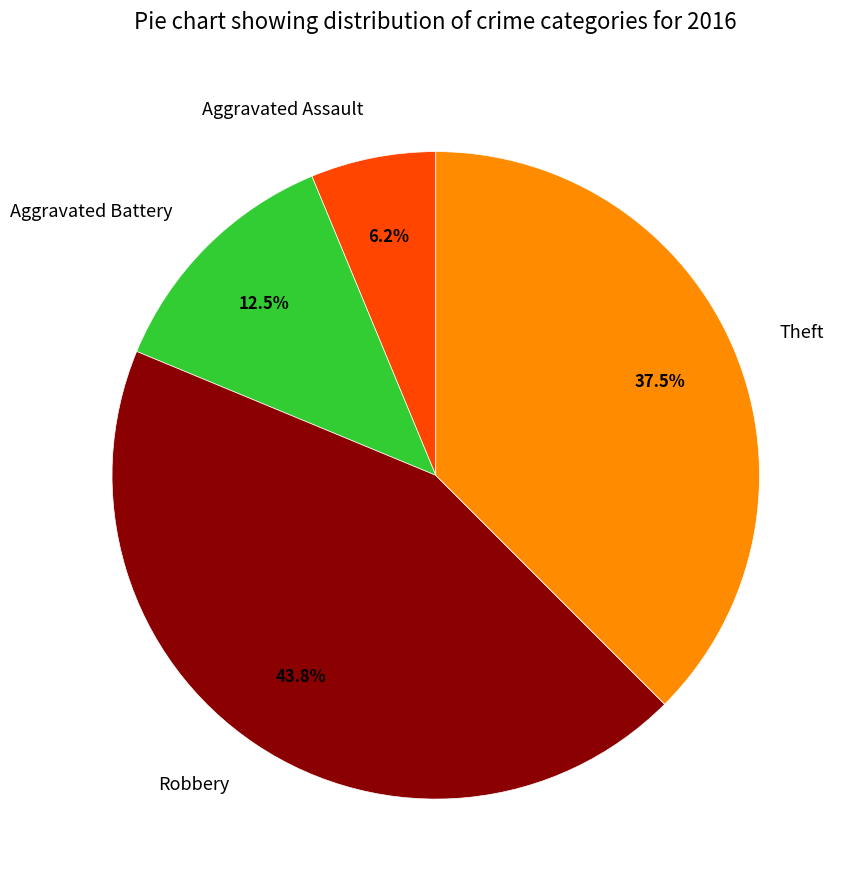

To the nearest percent, what percentage of the pie is Aggravated Assault?

6%